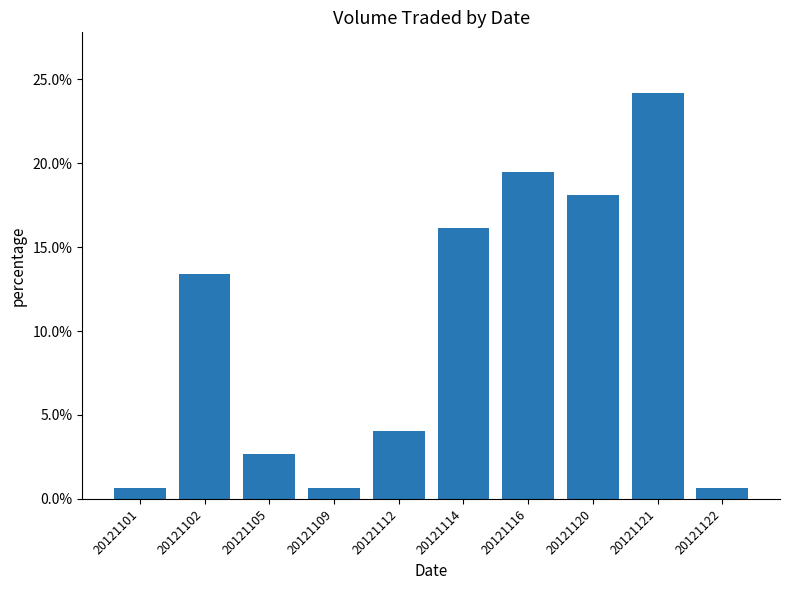

What is the approximate value at 20121121?

0.2